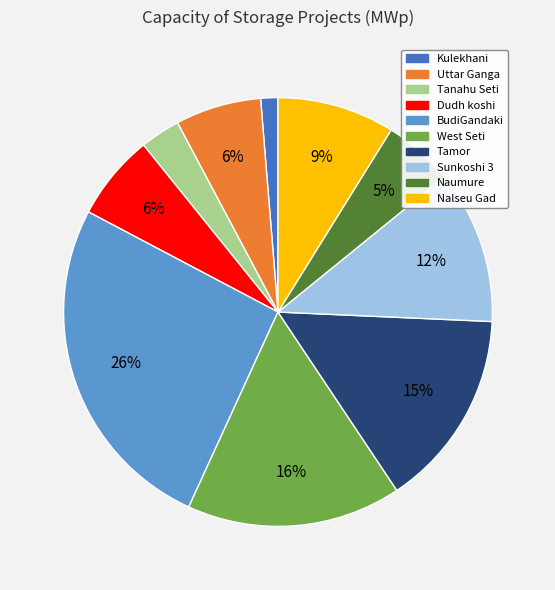

Is Tanahu Seti the majority of the pie?

No